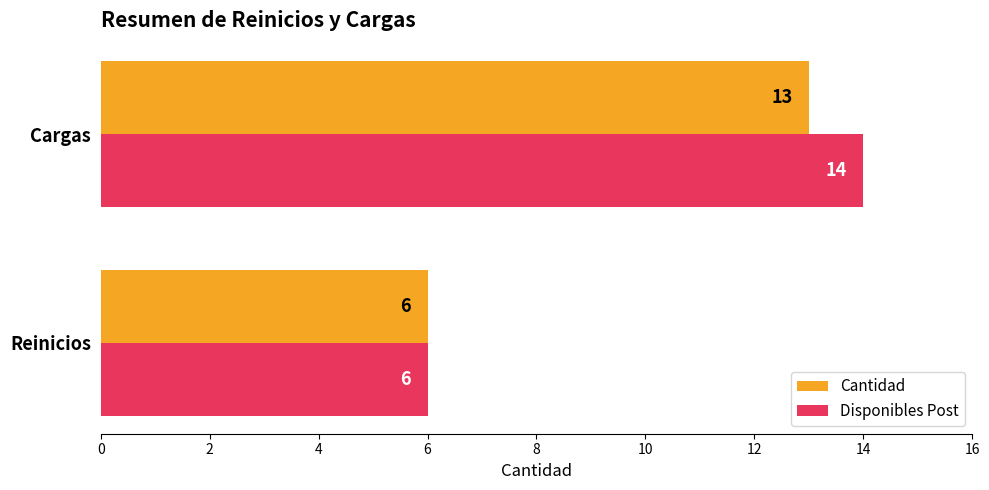

Which series has the widest spread of values?

Disponibles Post